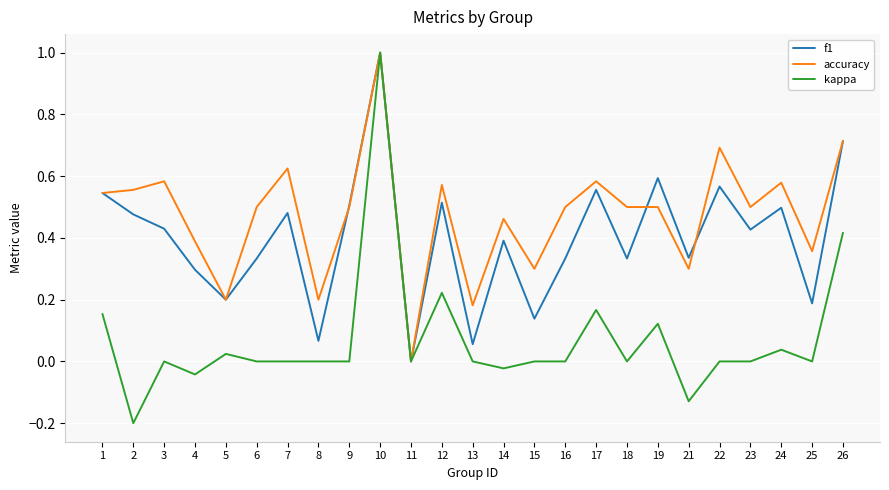

Which series has the widest spread of values?

kappa